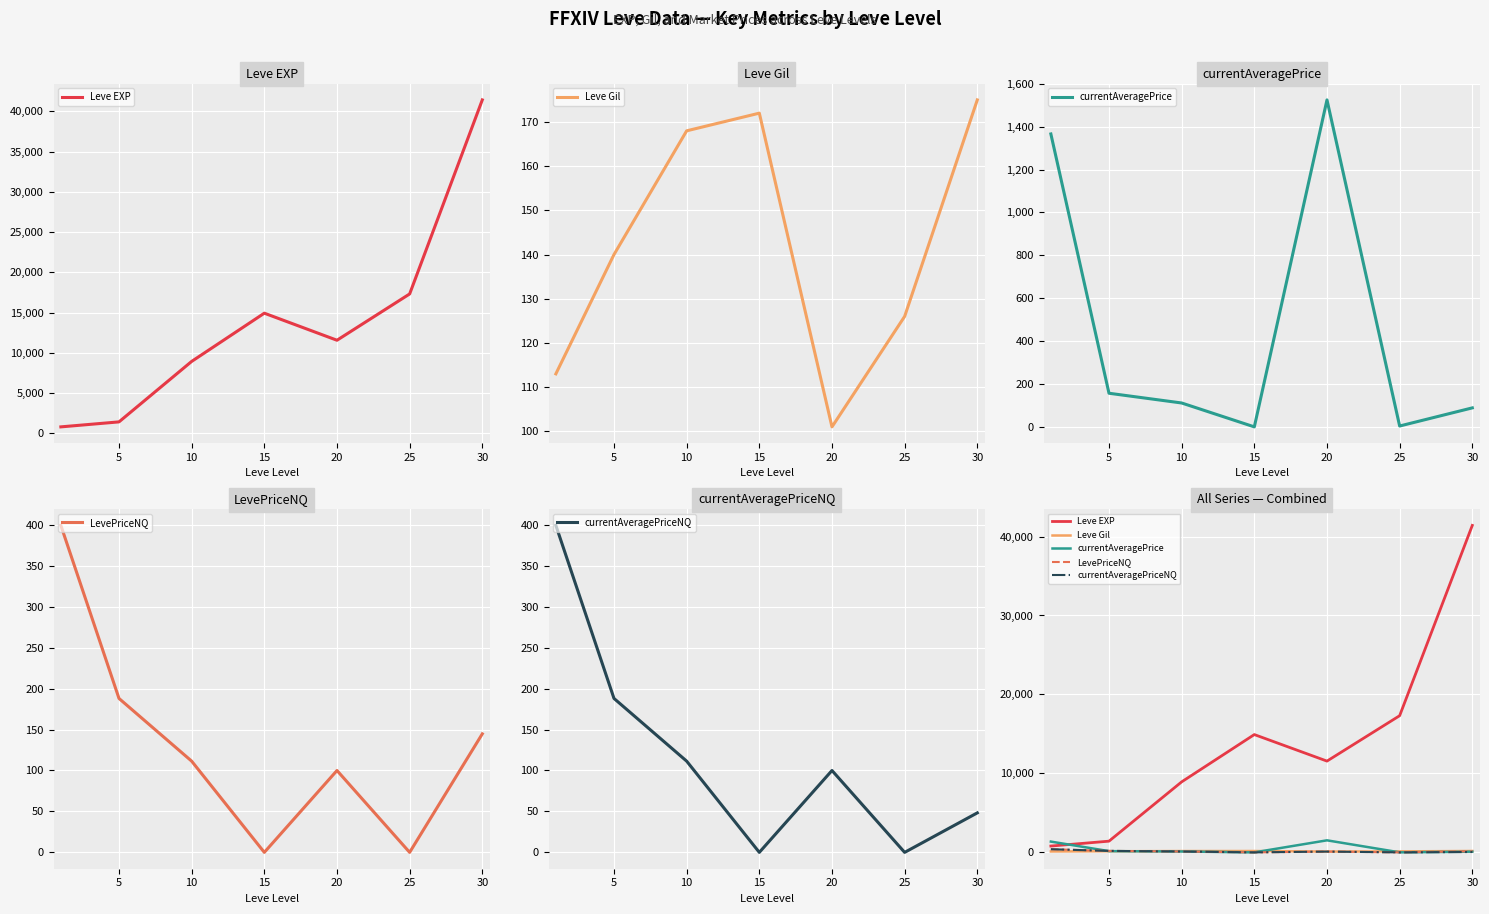

What is the value of the Leve Gil point at the 7th from the left?

175.0